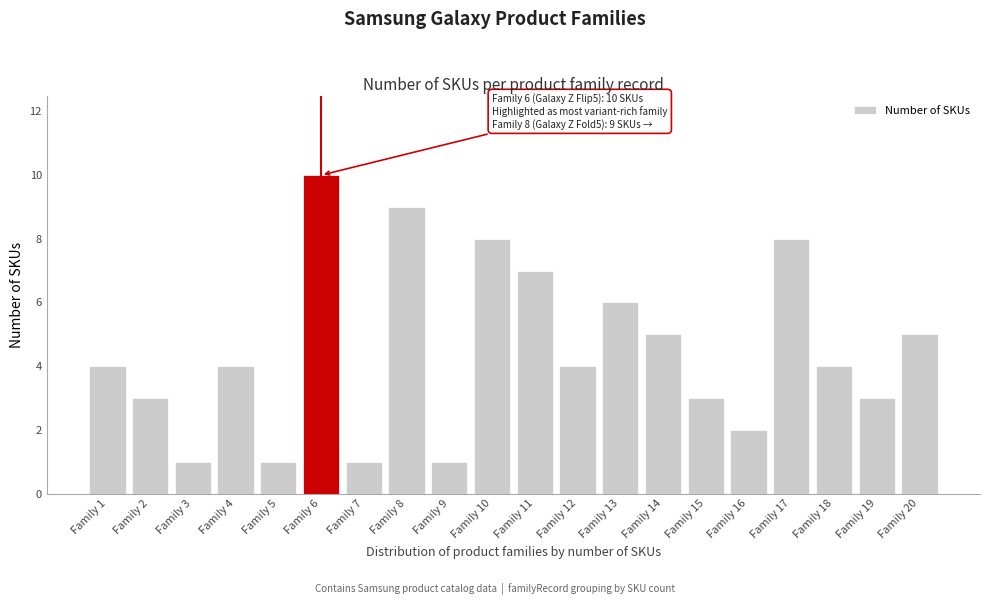

Reading left to right, extract all data points from this chart.

4	3	1	4	1	10	1	9	1	8	7	4	6	5	3	2	8	4	3	5